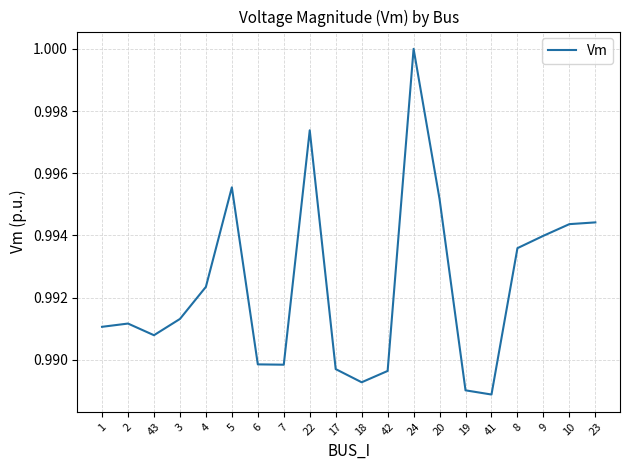

Which category has the lowest value across all series?

41